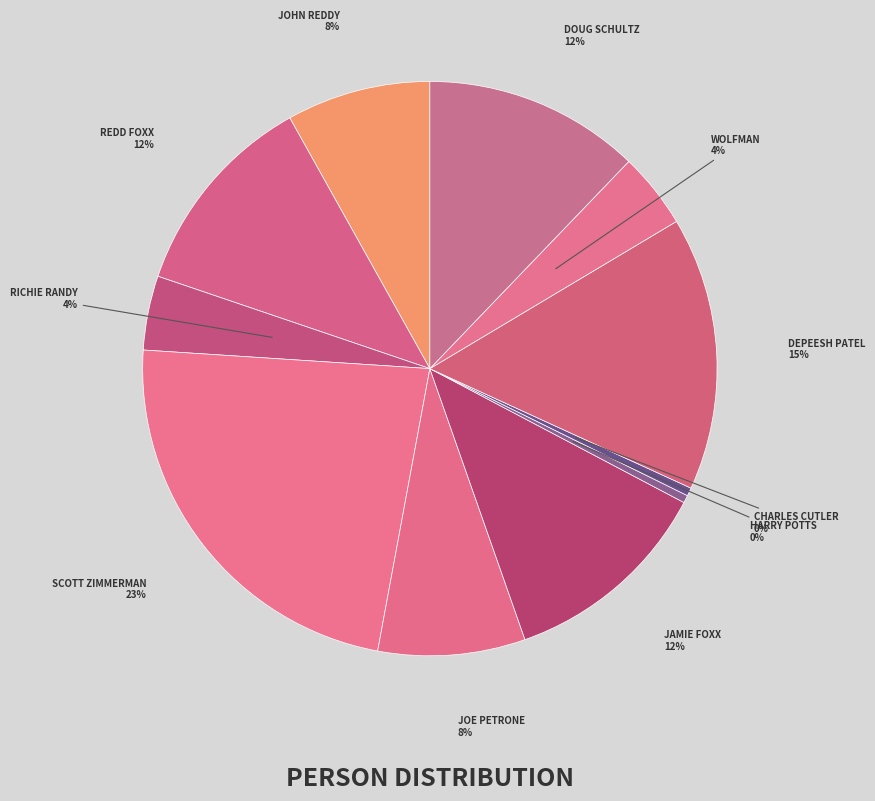

How many segments does this pie chart have?

11